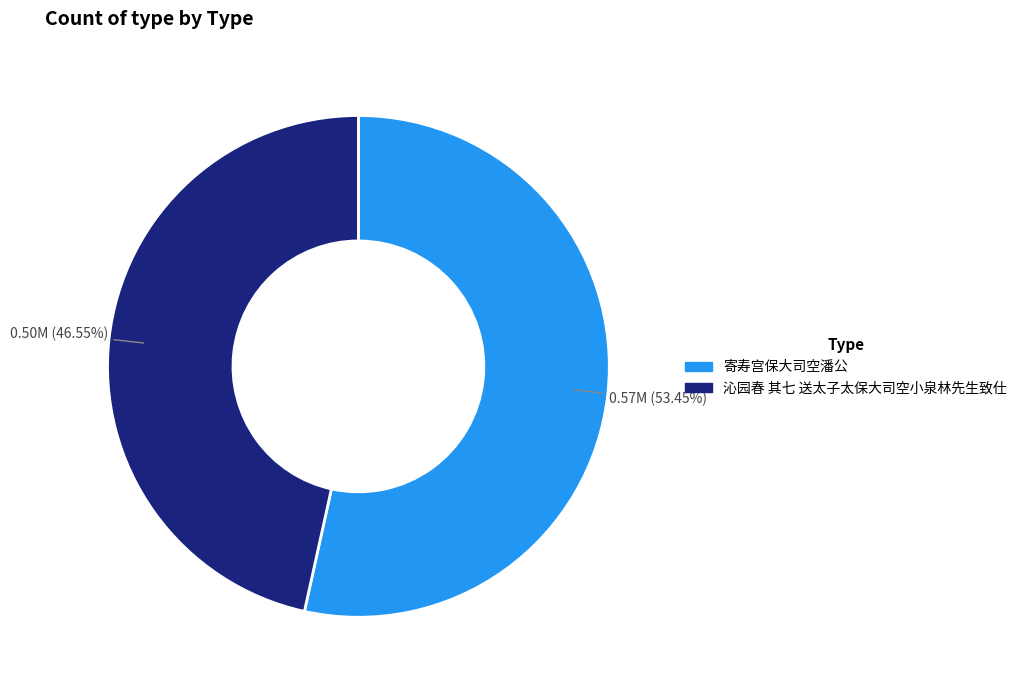

How many slices are in this pie chart?

2